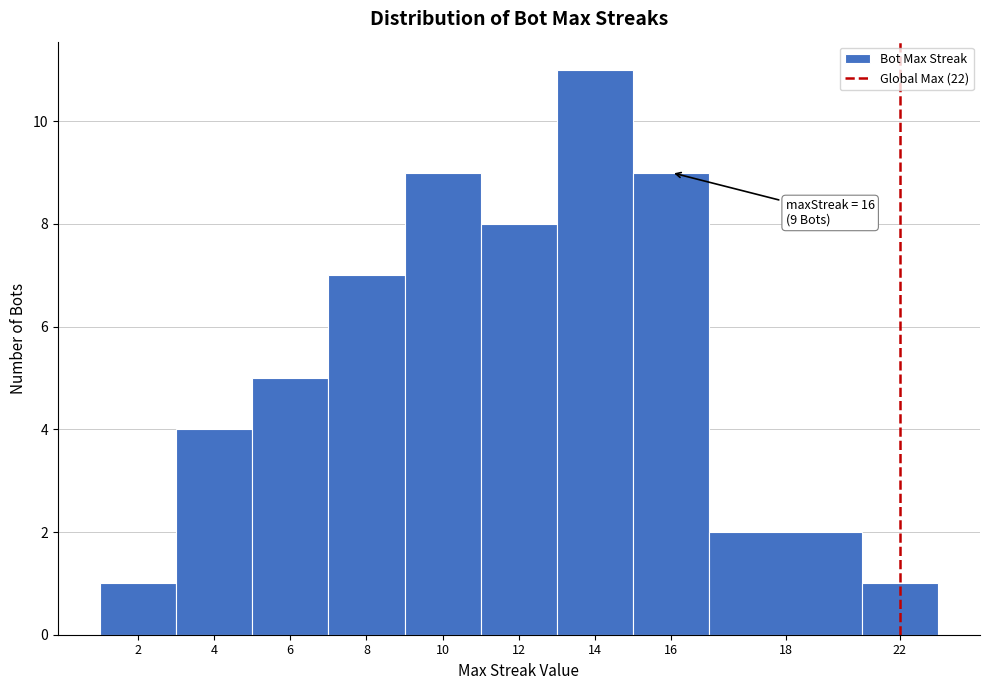

Reading right to left, list all the values displayed in this chart.

1	2	9	11	8	9	7	5	4	1